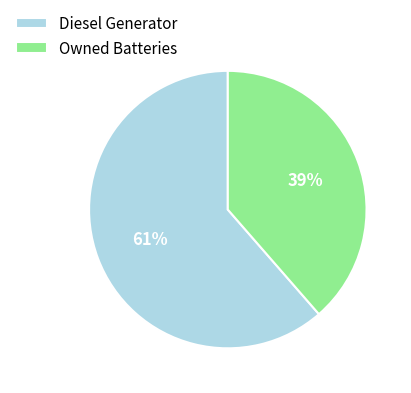

Do Diesel Generator and Owned Batteries together represent more than half of the pie?

Yes